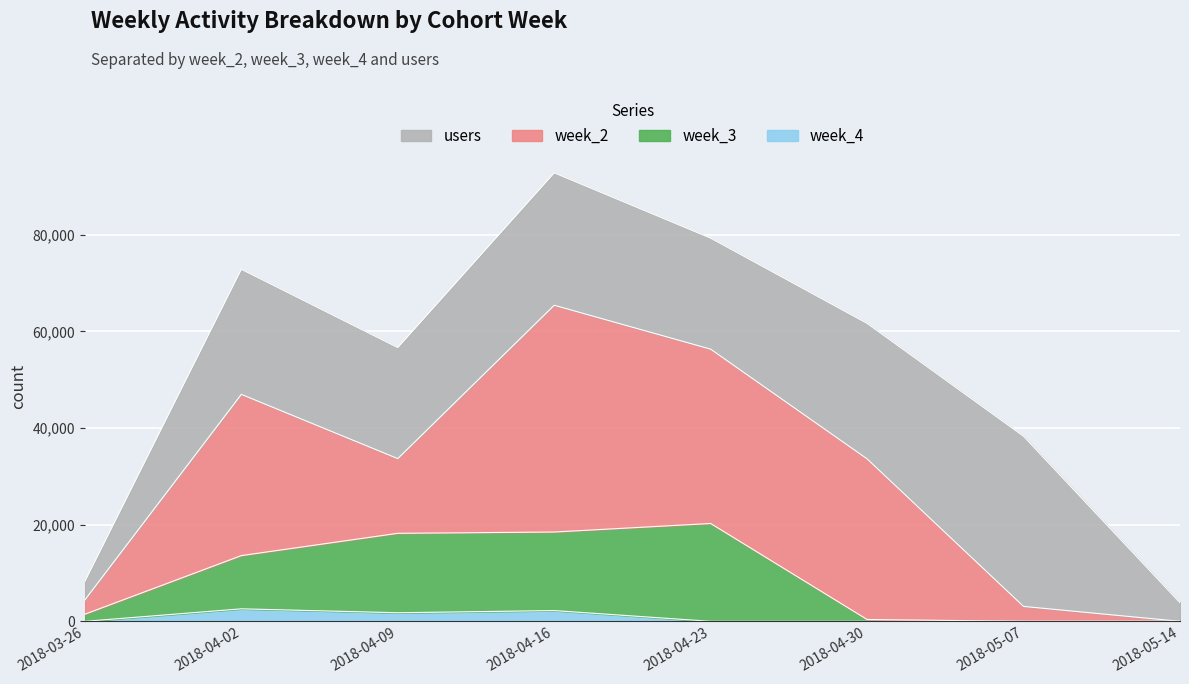

What is the label of the 6th point from the left?

2018-04-30